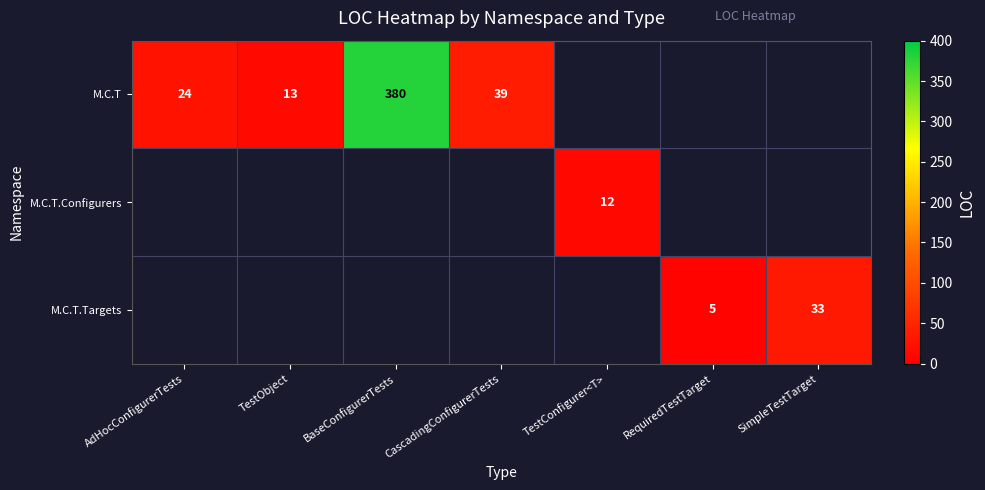

At how many categories does at least one series exceed 279?

1